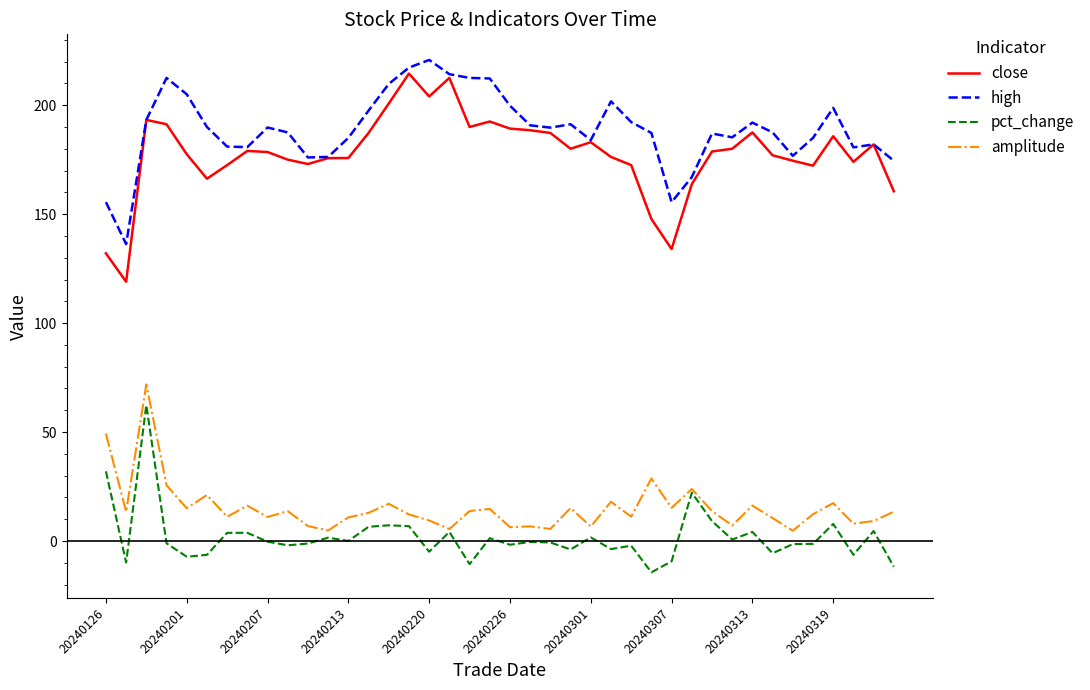

Which series has the largest range (max minus min)?

close